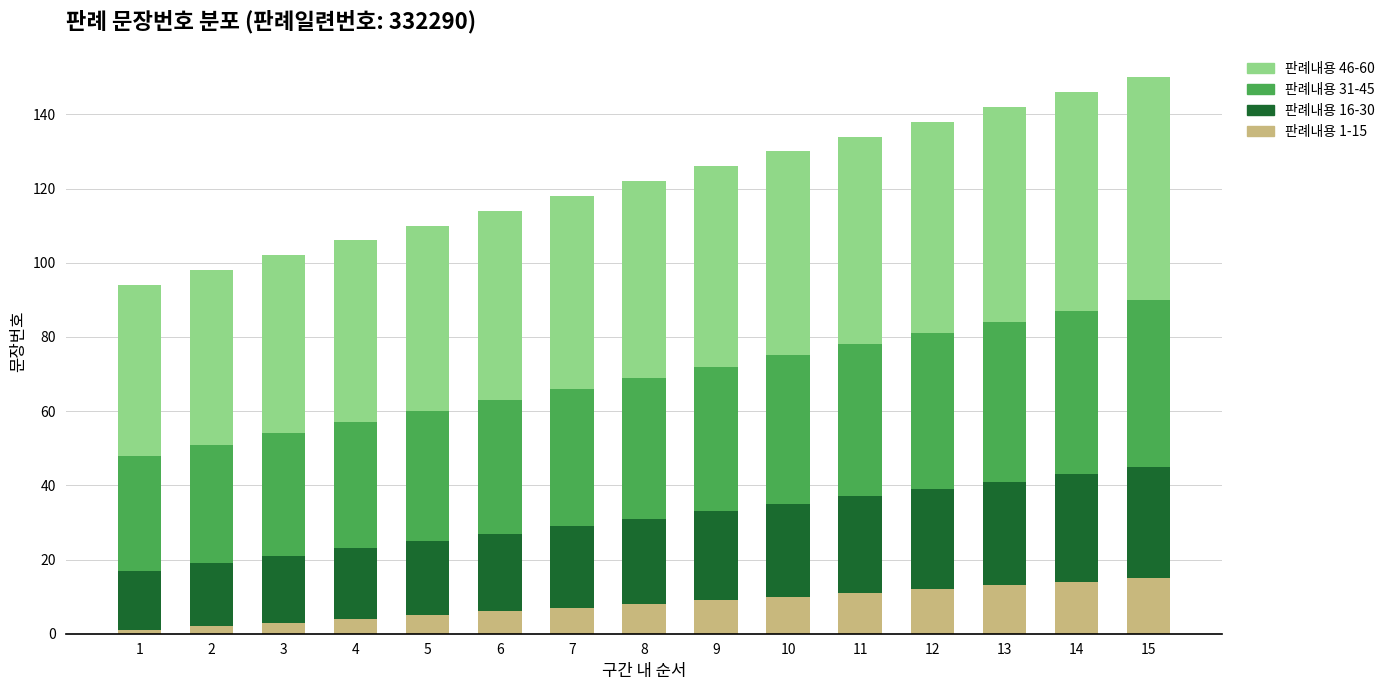

True or false: 판례내용 1-15 has a value of 6 at 15.

False